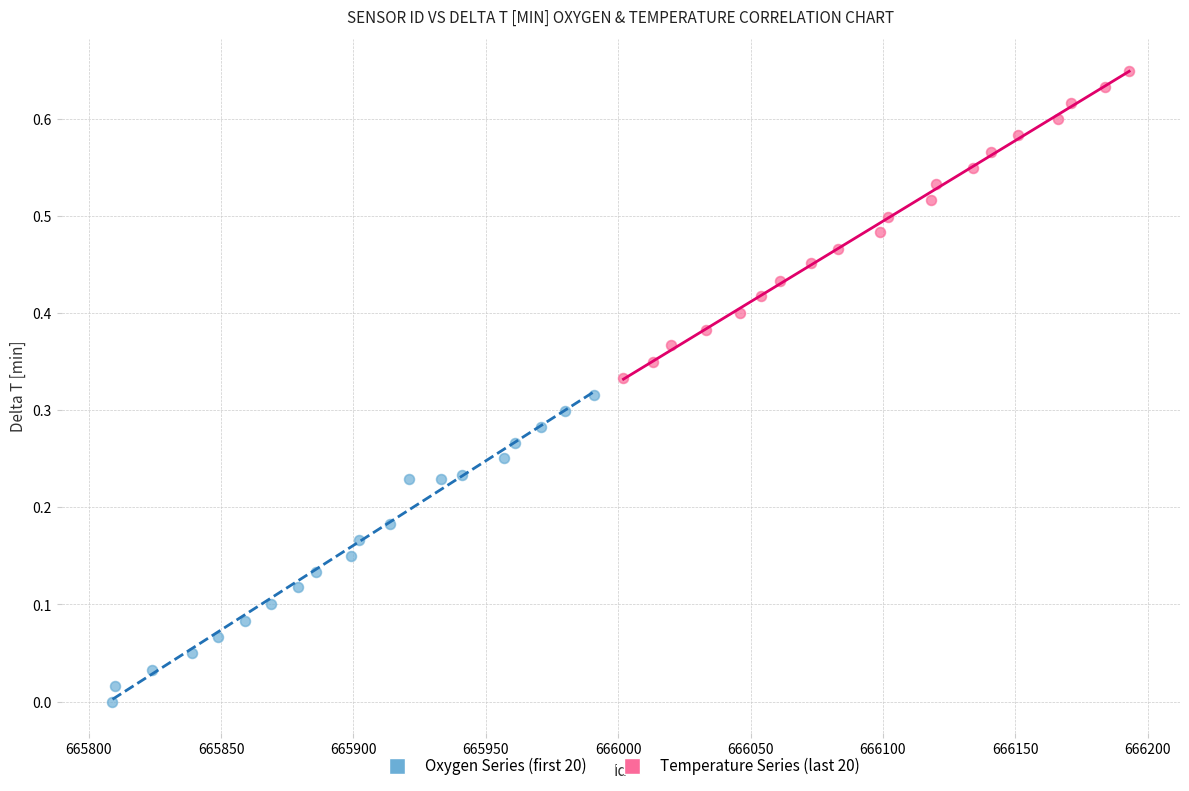

Which series reaches the maximum Y coordinate?

Temperature Series (last 20)